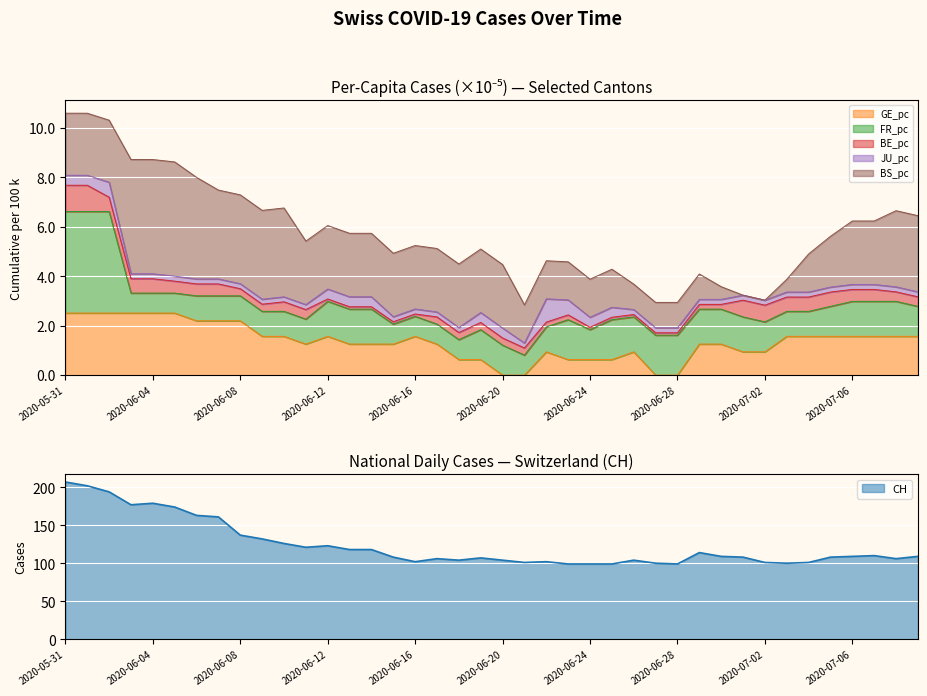

What are all the series names shown in the legend?

CH, GE_pc, FR_pc, BE_pc, JU_pc, BS_pc